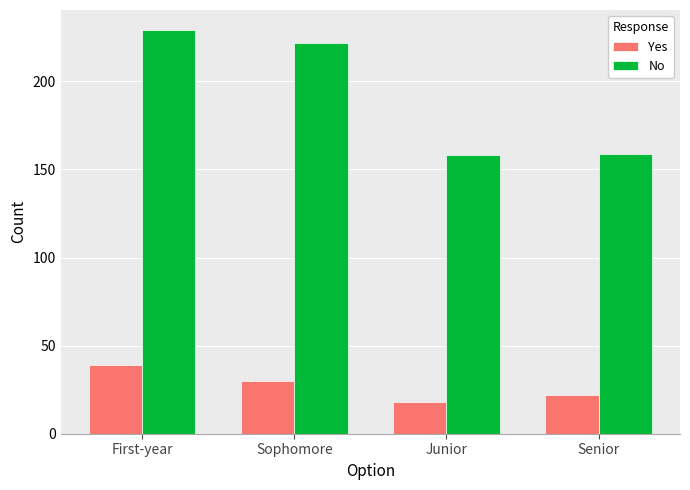

How many groups of bars are there?

4